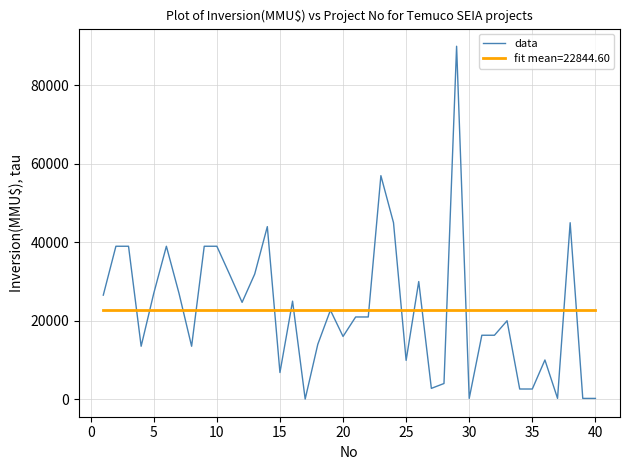

Which series has the largest range (max minus min)?

data